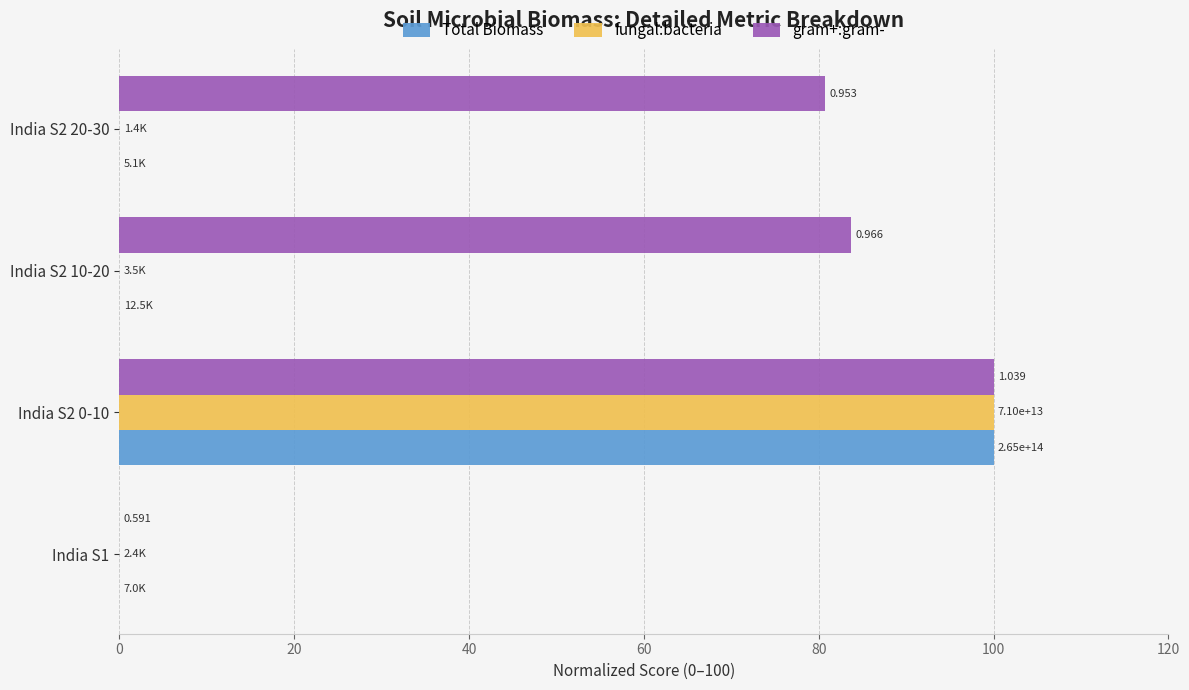

What are all the series names shown in the legend?

Total Biomass, fungal:bacteria, gram+:gram-